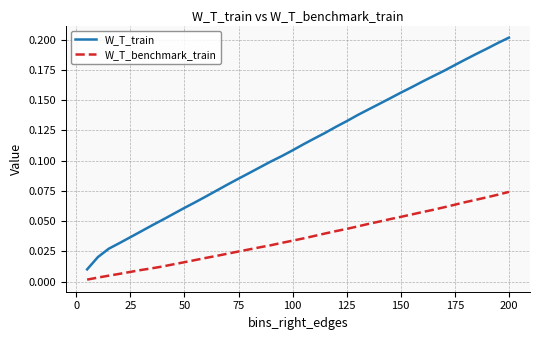

Which series has the widest spread of values?

W_T_train